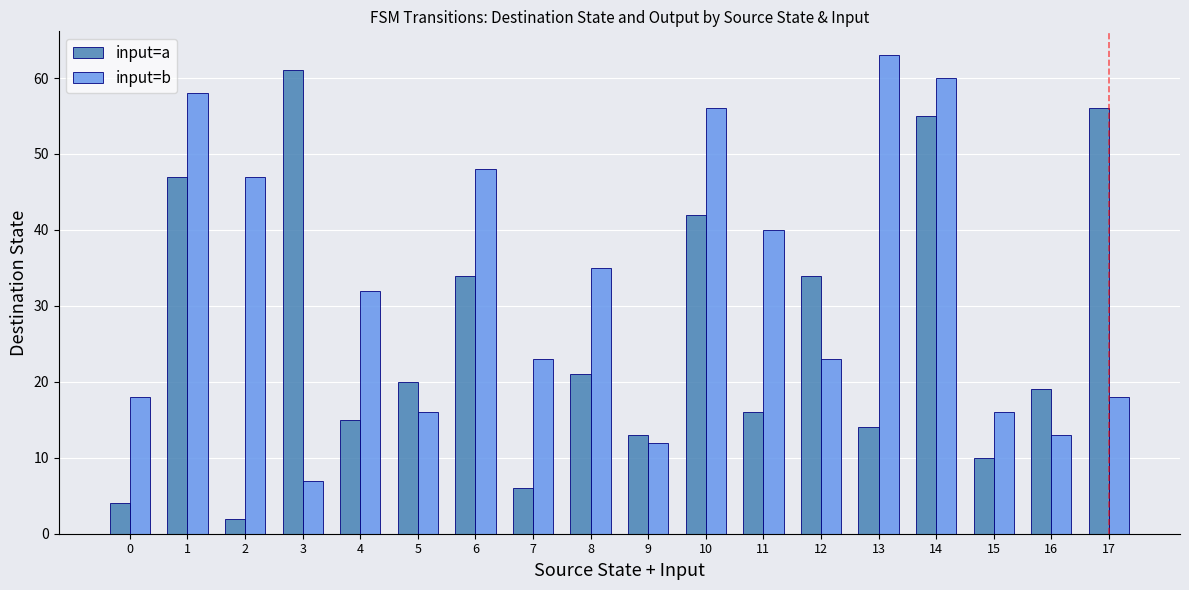

Rank the series by their average value, from lowest to highest.

input=a, input=b